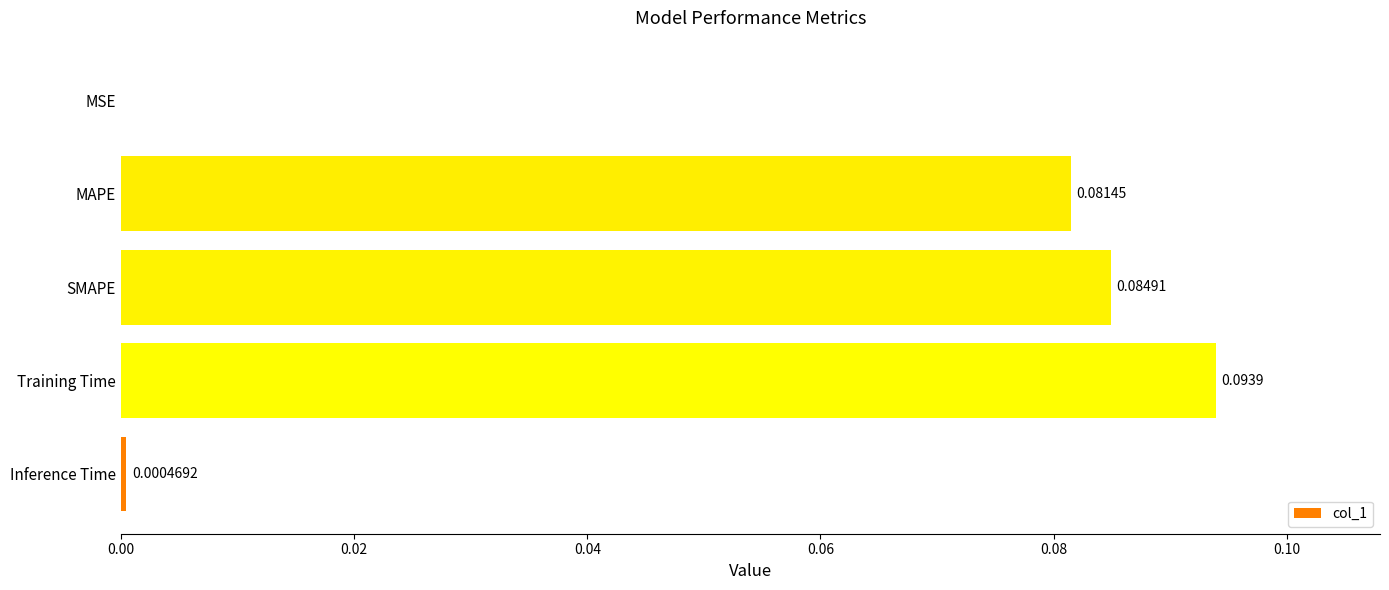

What is the sum of all values?

0.3